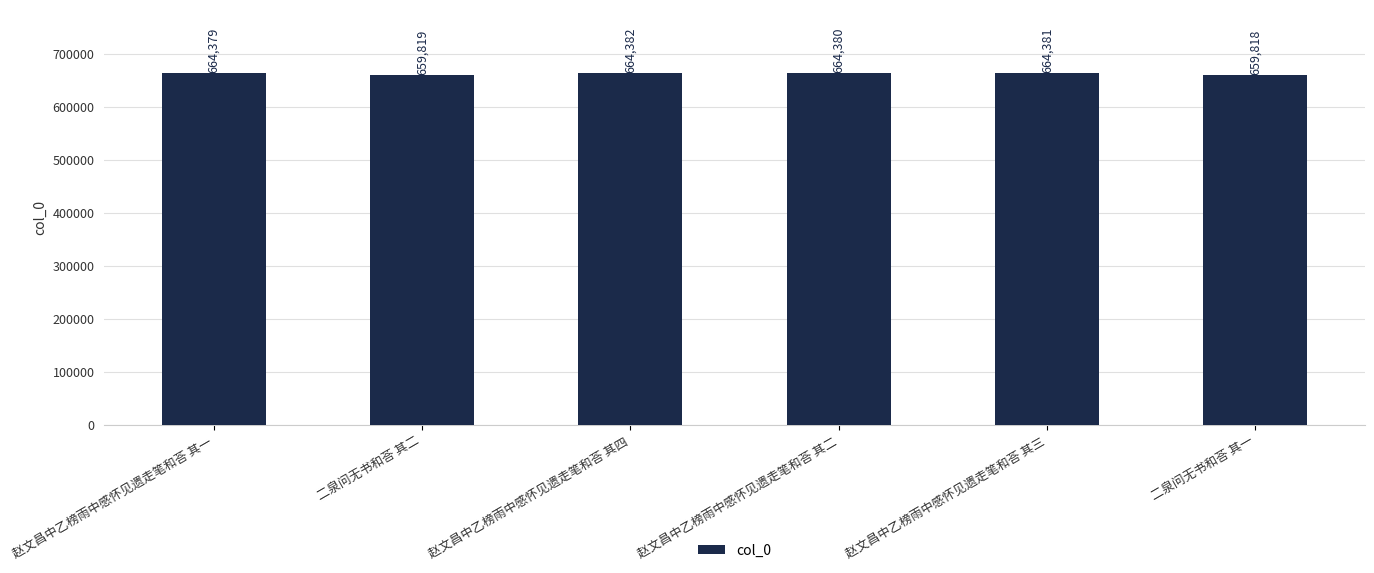

What is the label of the 3rd bar from the left?

赵文昌中乙榜雨中感怀见遗走笔和荅 其四